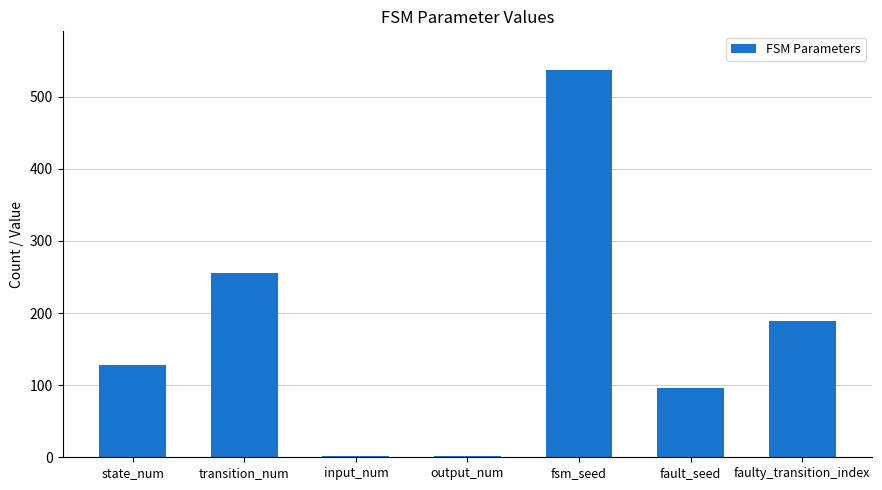

How many values are below 128?

3